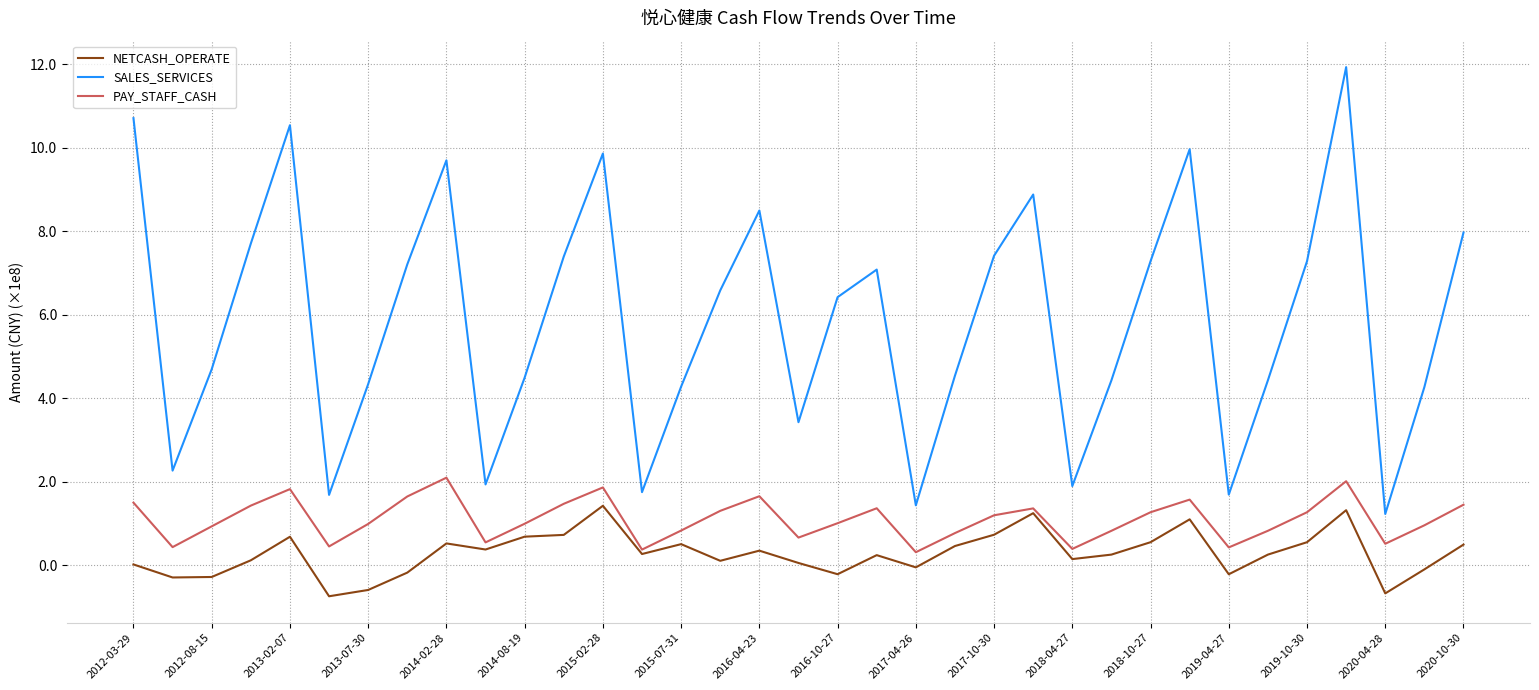

What are all the series names shown in the legend?

NETCASH_OPERATE, SALES_SERVICES, PAY_STAFF_CASH